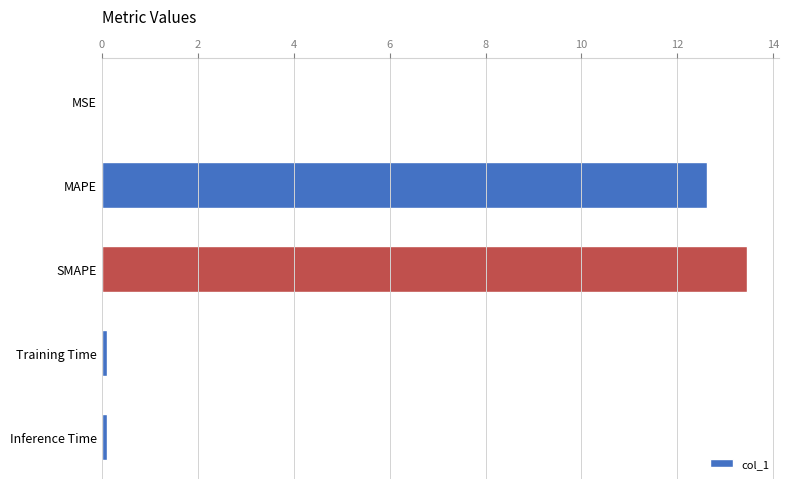

What is the sum of all values?

26.3